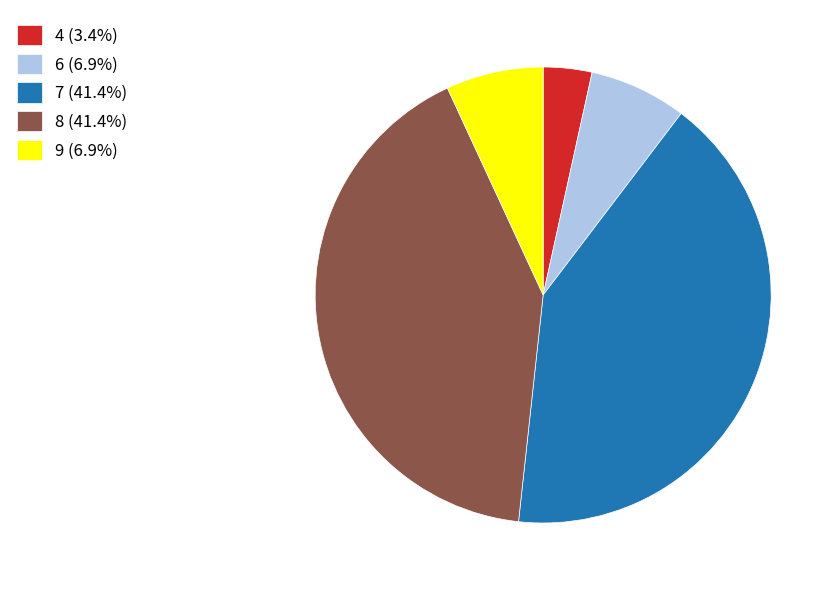

How many slices are in this pie chart?

5